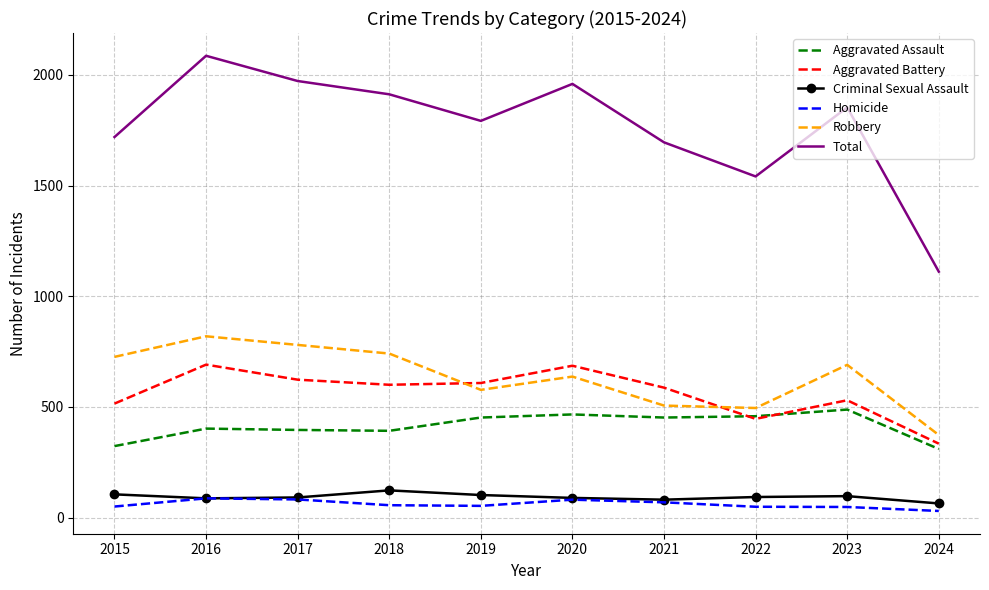

How many interior local valleys does the Aggravated Battery series have?

2